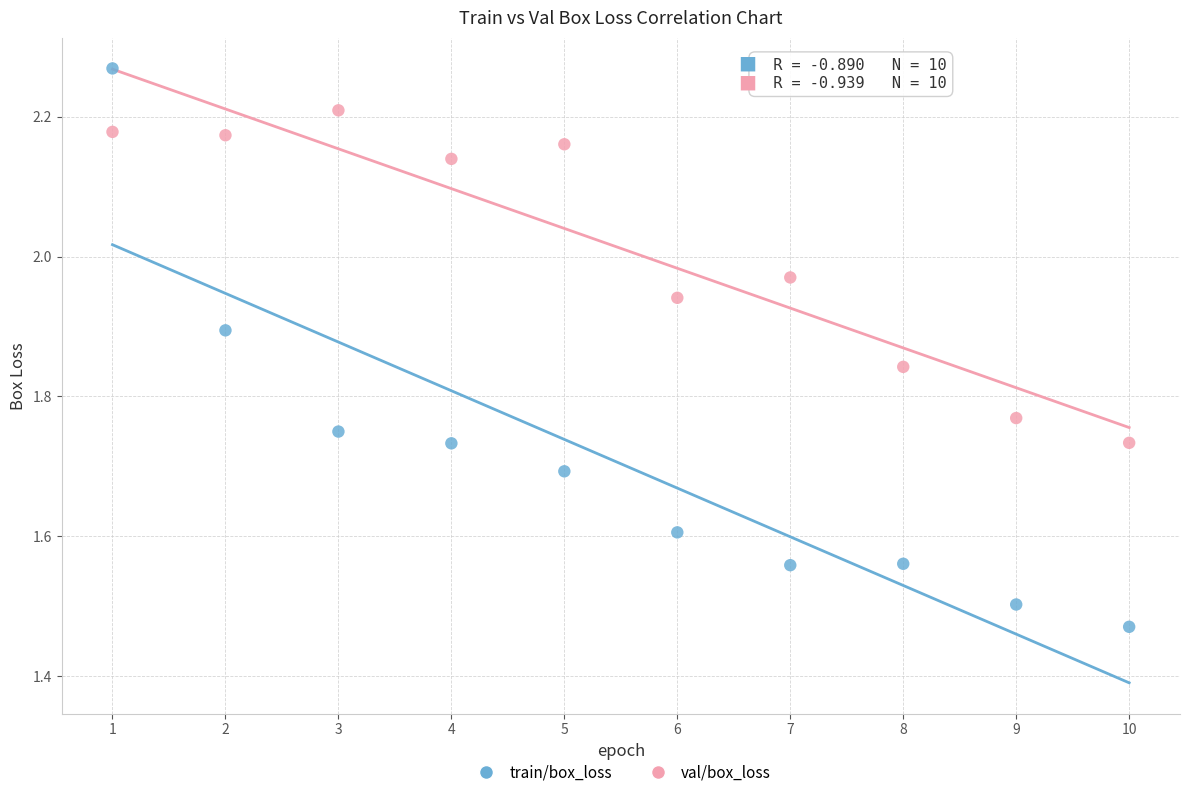

Which series reaches the maximum Y coordinate?

train/box_loss